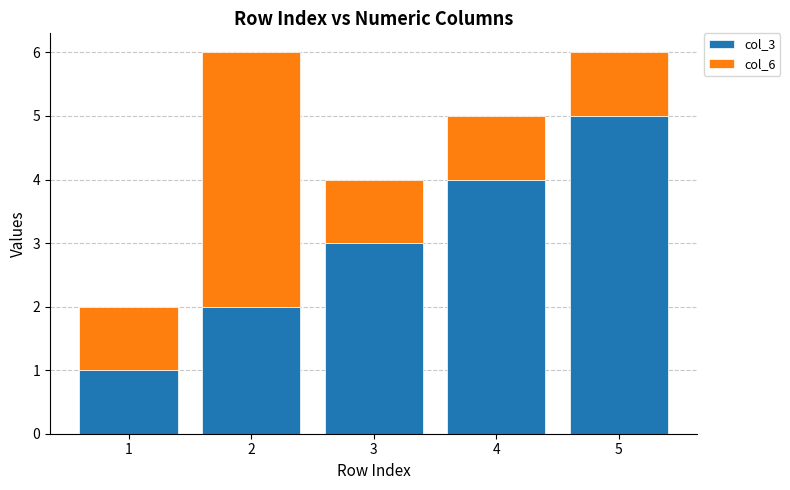

Reading left to right, transcribe the values for col_3.

1	2	3	4	5